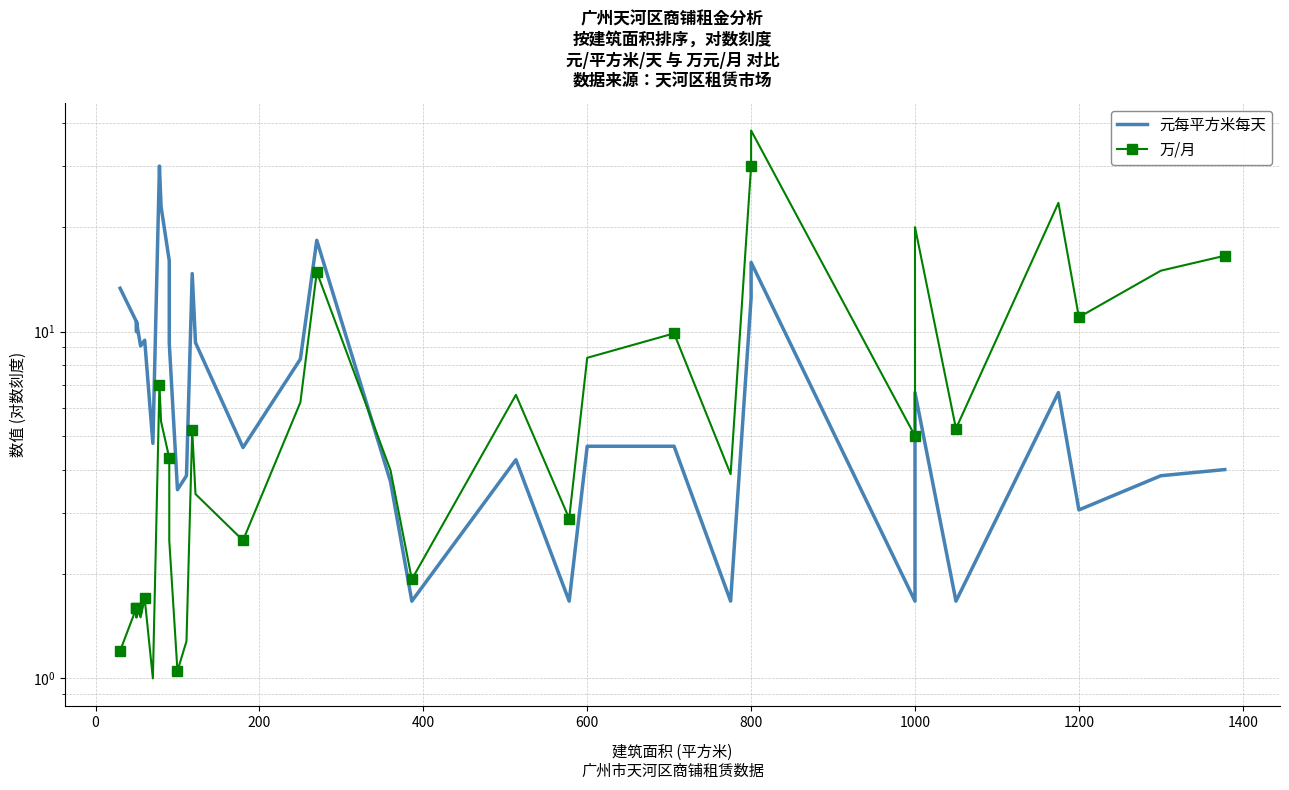

What is the difference between the maximum and second lowest values in the 万/月 series?

37.0